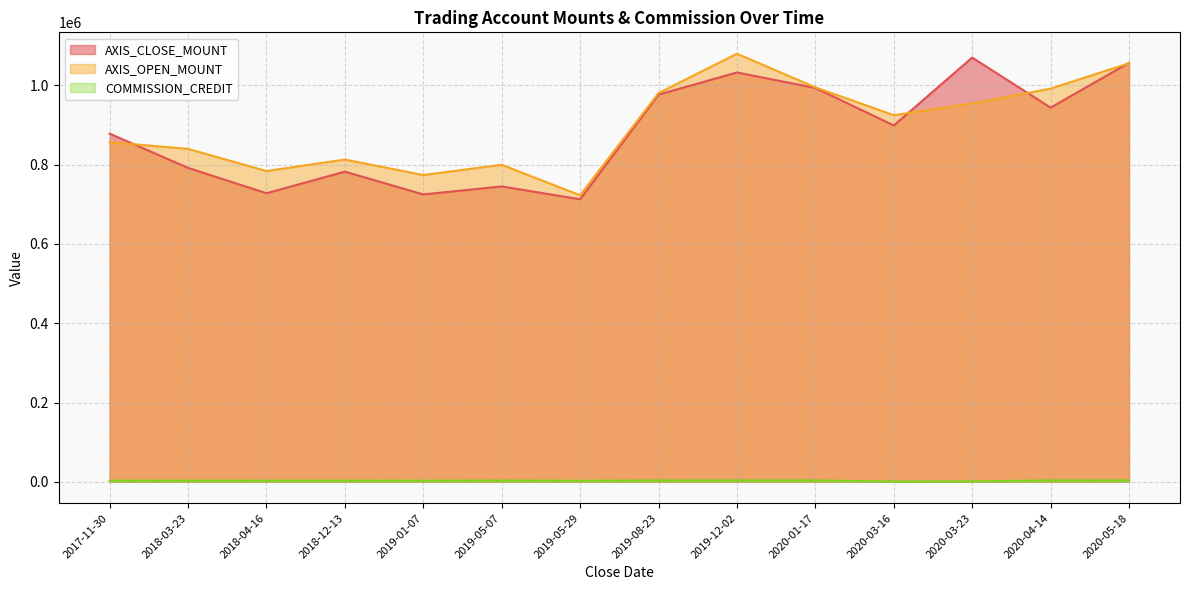

True or false: COMMISSION_CREDIT and AXIS_OPEN_MOUNT cross at least once.

False